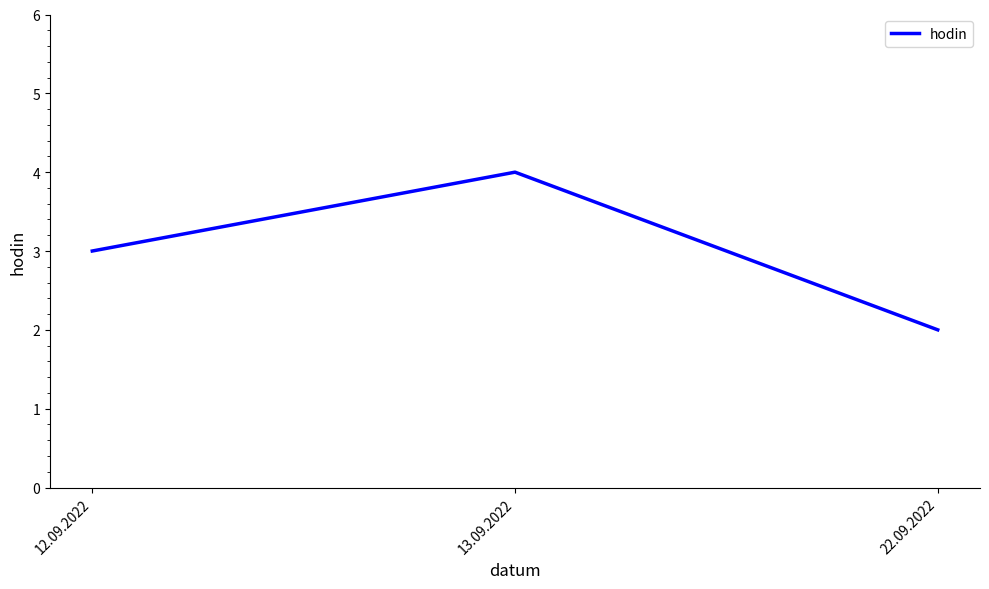

How many values are between 2 and 4?

3